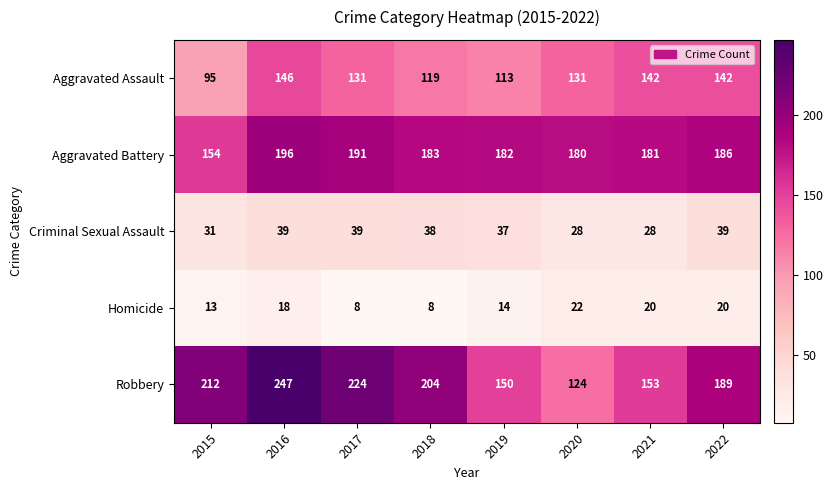

At which category is the sum across all series the highest?

2016